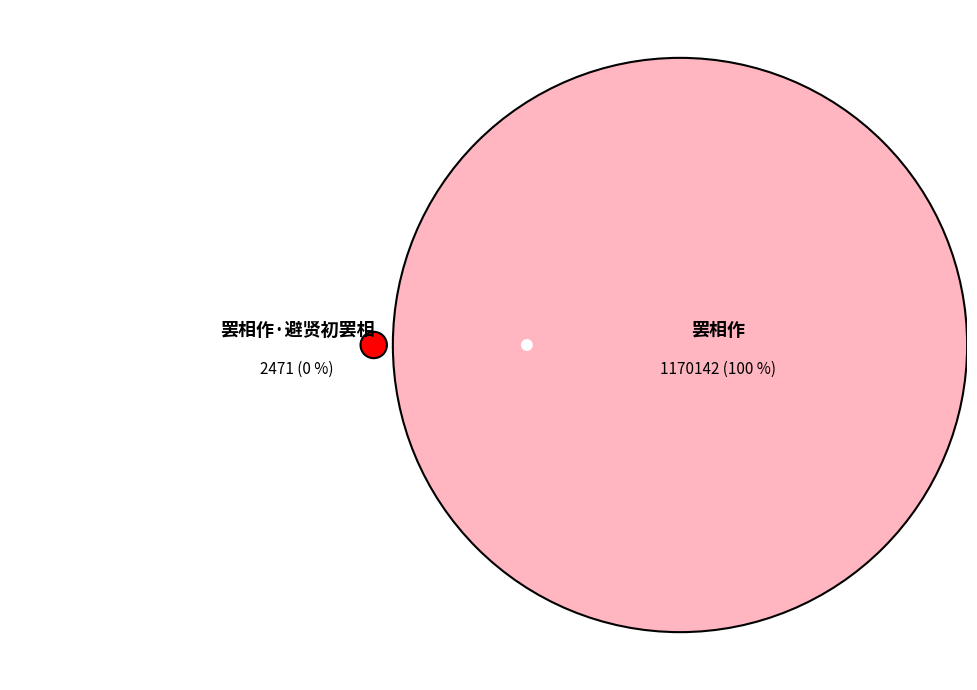

The 罢相作·避贤初罢相 slice represents 0% of the pie. True or false?

True